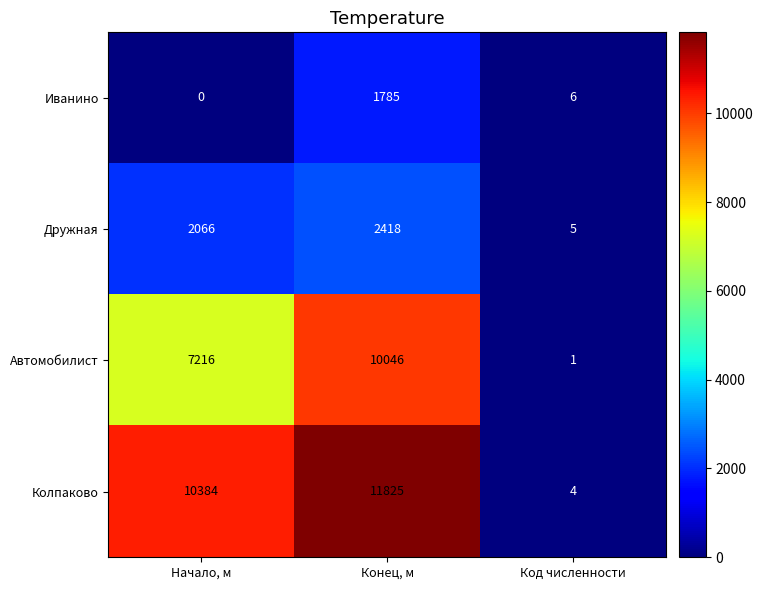

Which series has the largest range (max minus min)?

Колпаково